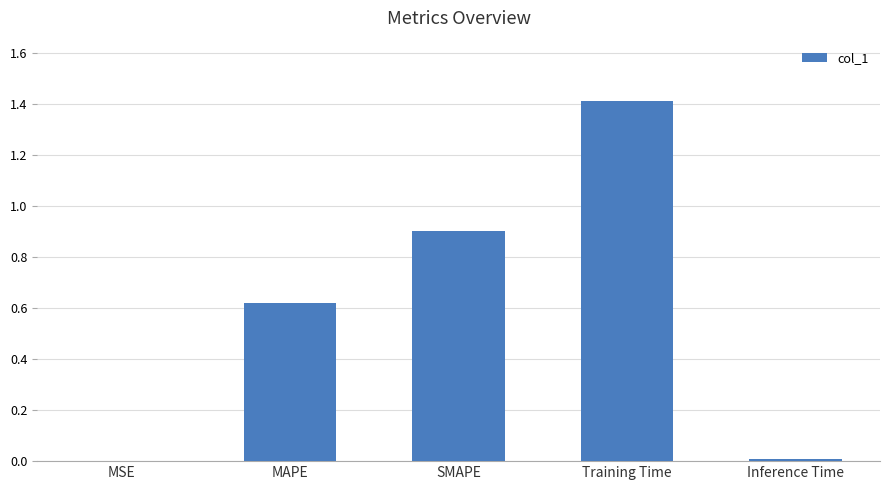

What is the sum of all values?

2.9